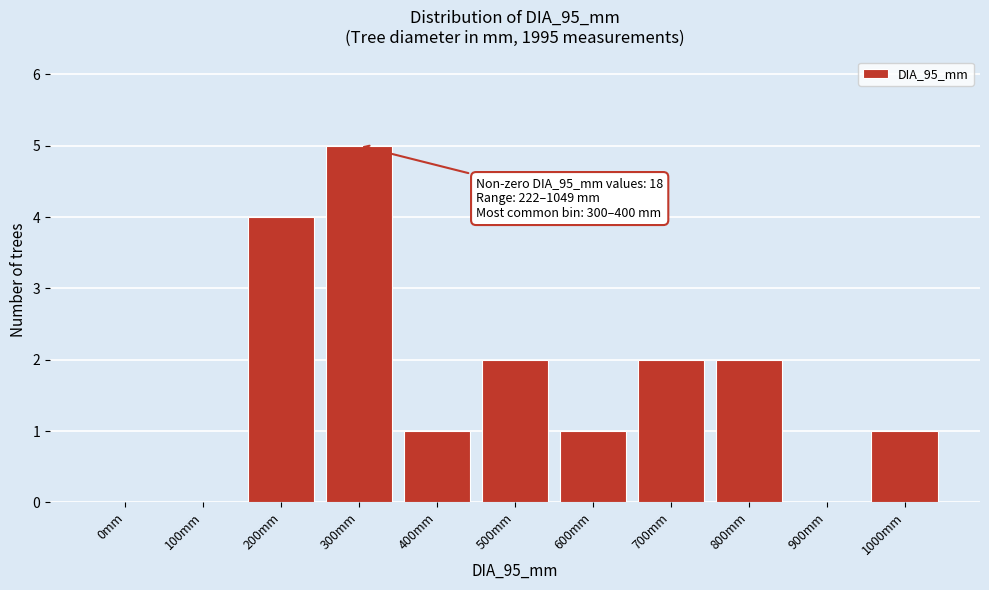

Reading left to right, list all the values displayed in this chart.

0mm=0	100mm=0	200mm=4	300mm=5	400mm=1	500mm=2	600mm=1	700mm=2	800mm=2	900mm=0	1000mm=1